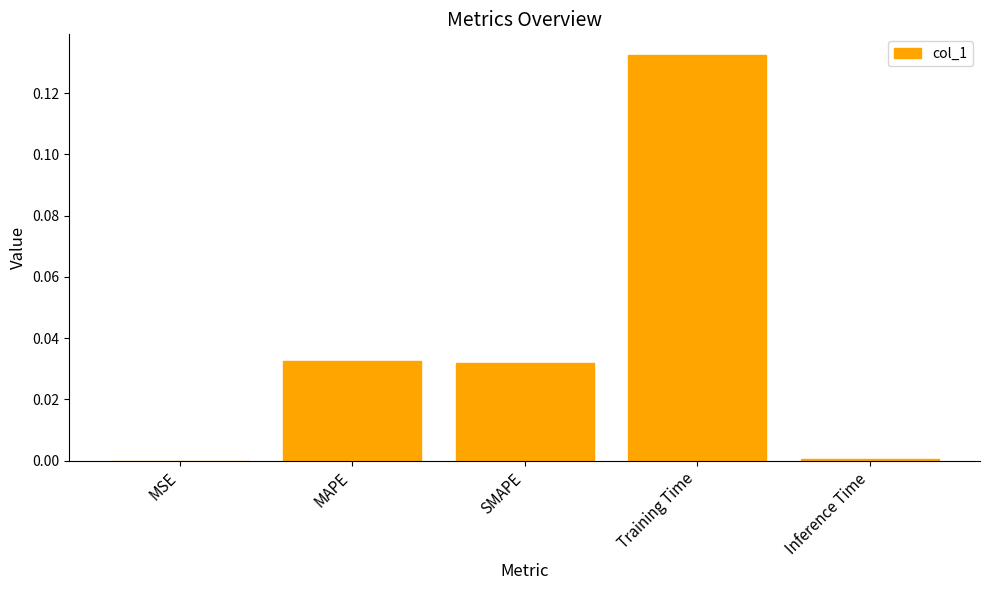

Which label corresponds to the largest value in the chart?

Training Time